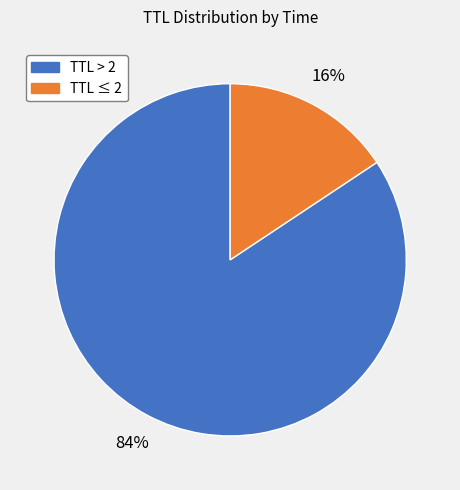

Is there a majority slice in this chart?

Yes